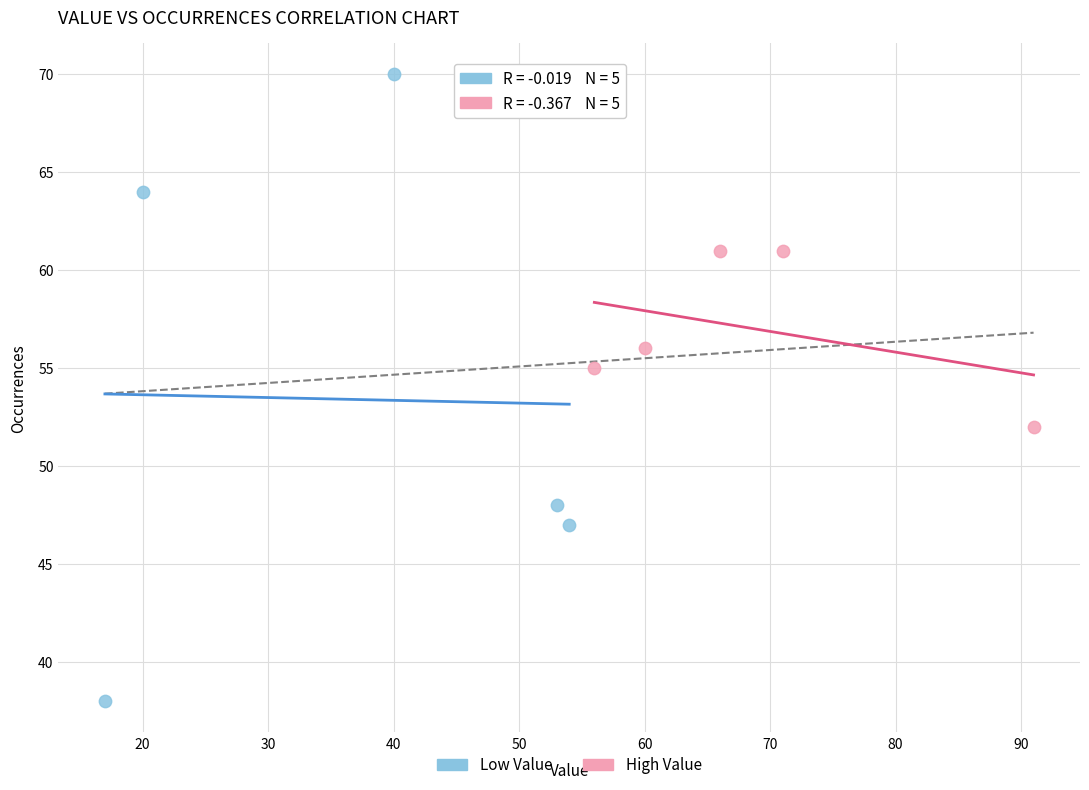

Which series contains the highest Y value?

Low Value